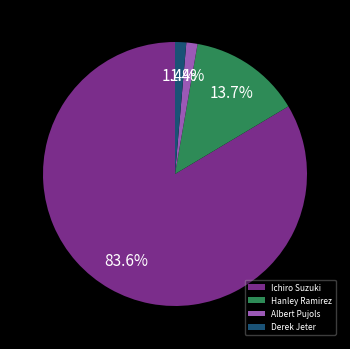

Is it true that Hanley Ramirez is 14% of the pie?

True